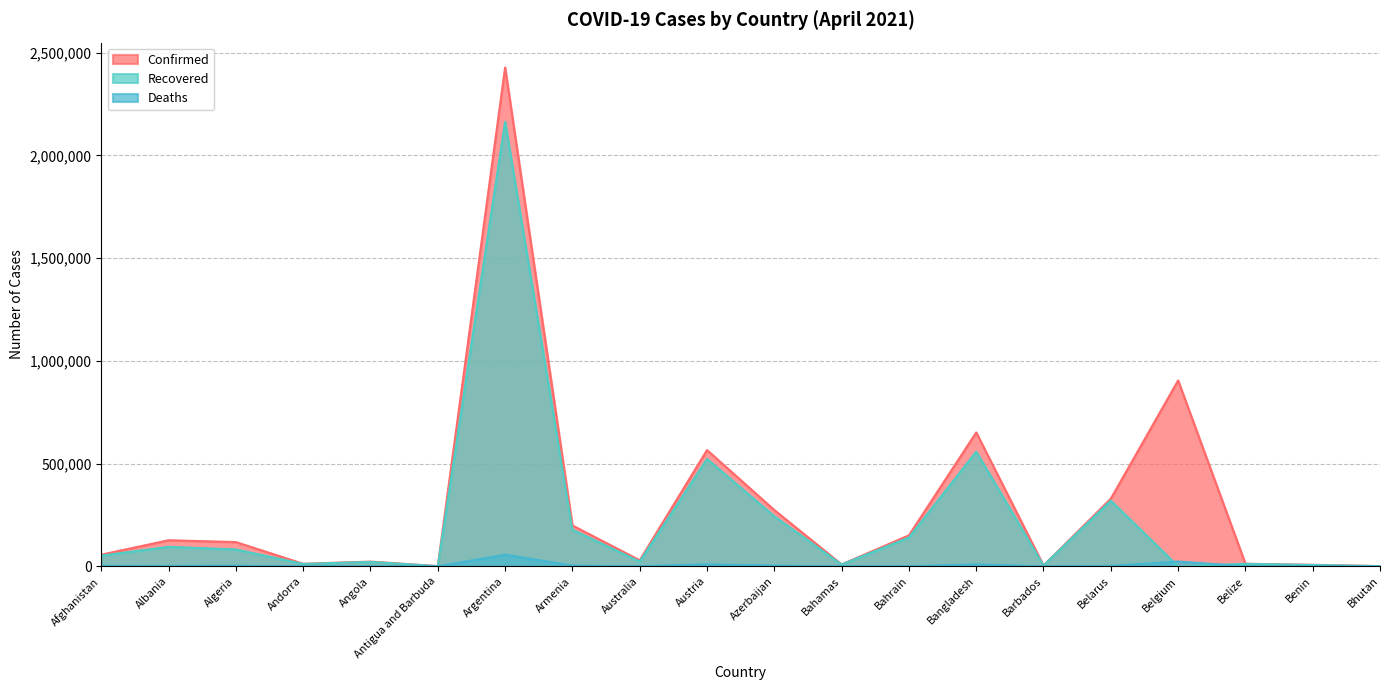

Reading right to left, extract all data points from this chart.

Confirmed: 896	7313	12477	904673	329258	3691	651652	150811	9270	273869	566008	29379	198898	2428029	1173	22885	12328	117879	126936	56779
Recovered: 870	6452	12102	0	319601	3557	558383	140125	8729	243467	522774	23049	178227	2164045	885	21489	11570	82096	95035	51928
Deaths: 1	93	318	23247	2304	43	9384	545	189	3743	9546	909	3647	56634	29	547	117	3112	2283	2512